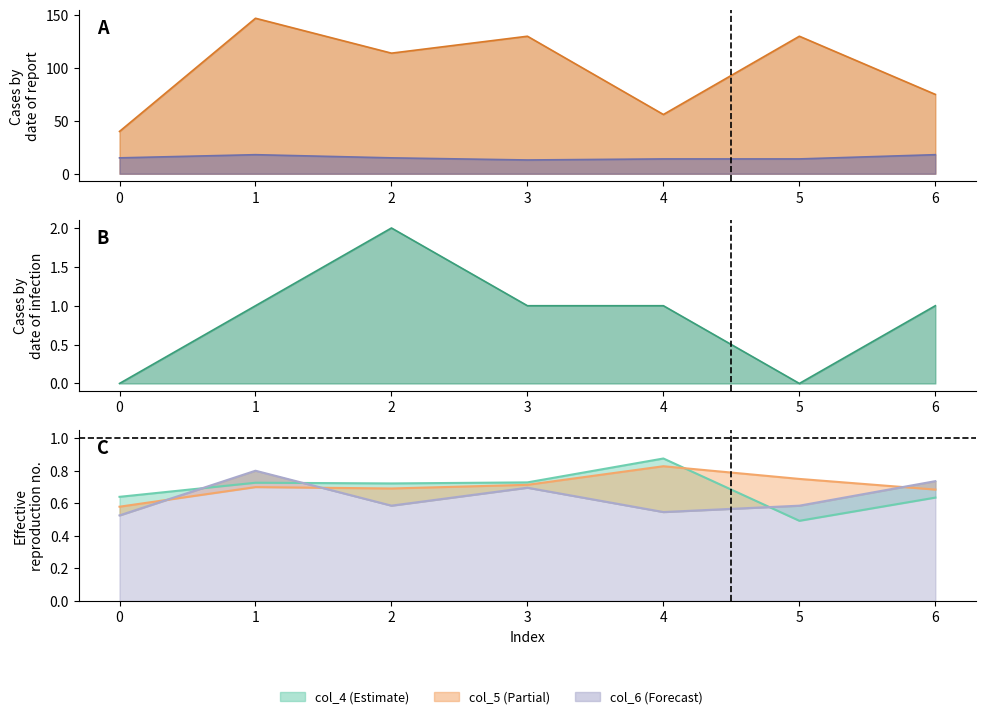

Reading right to left, what are all the values shown in this chart?

col_1: 6=1.0	5=0.0	4=1.0	3=1.0	2=2.0	1=1.0	0=0.0
col_4: 6=0.6	5=0.5	4=0.9	3=0.7	2=0.7	1=0.7	0=0.6
col_5: 6=0.7	5=0.7	4=0.8	3=0.7	2=0.7	1=0.7	0=0.6
col_6: 6=0.7	5=0.6	4=0.5	3=0.7	2=0.6	1=0.8	0=0.5
col_3: 6=75.0	5=130.0	4=56.0	3=130.0	2=114.0	1=147.0	0=40.0
col_10: 6=18.0	5=14.0	4=14.0	3=13.0	2=15.0	1=18.0	0=15.0